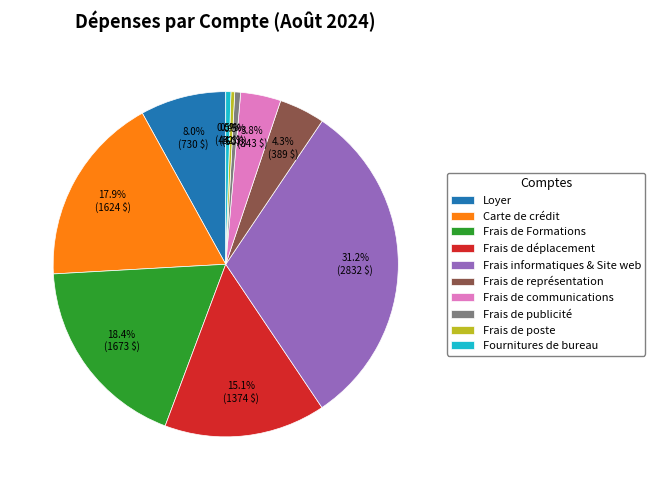

Does any single category account for the majority?

No